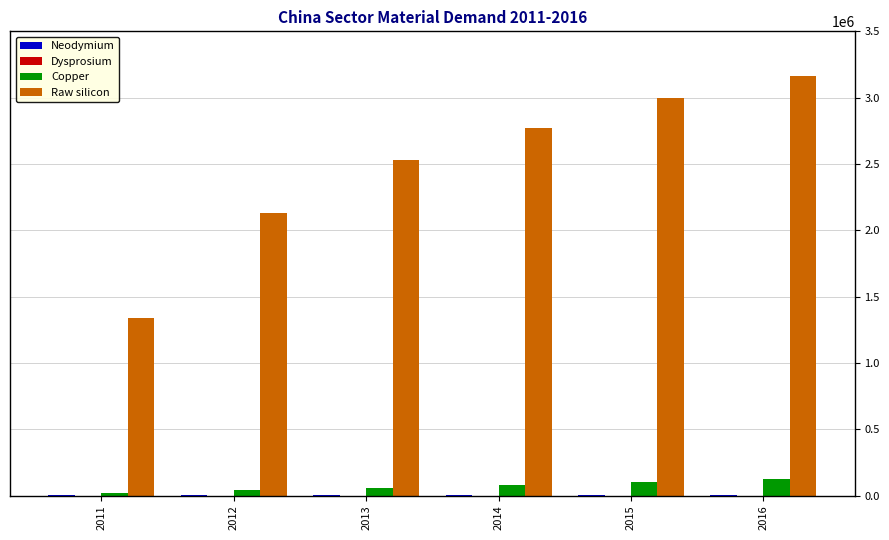

What is the sum of all Raw silicon values?

14927746.0